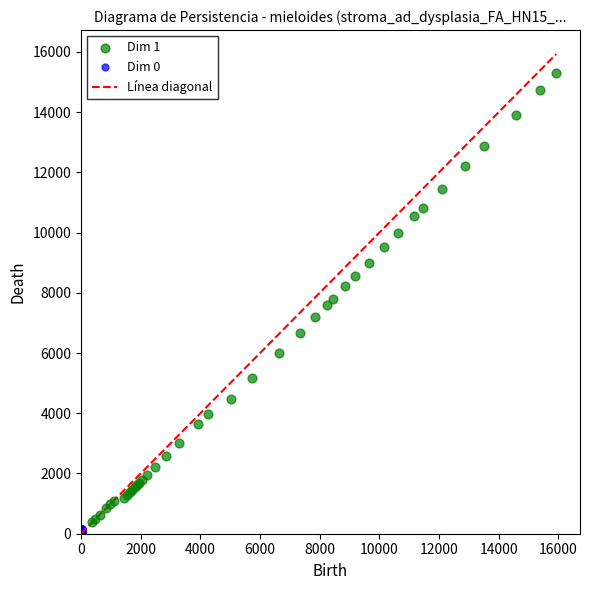

Which series has the widest spread of Y values?

Dim 1